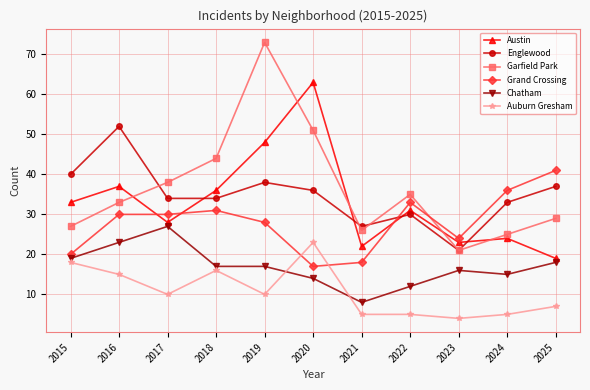

Where is the first local minimum for Garfield Park?

2021